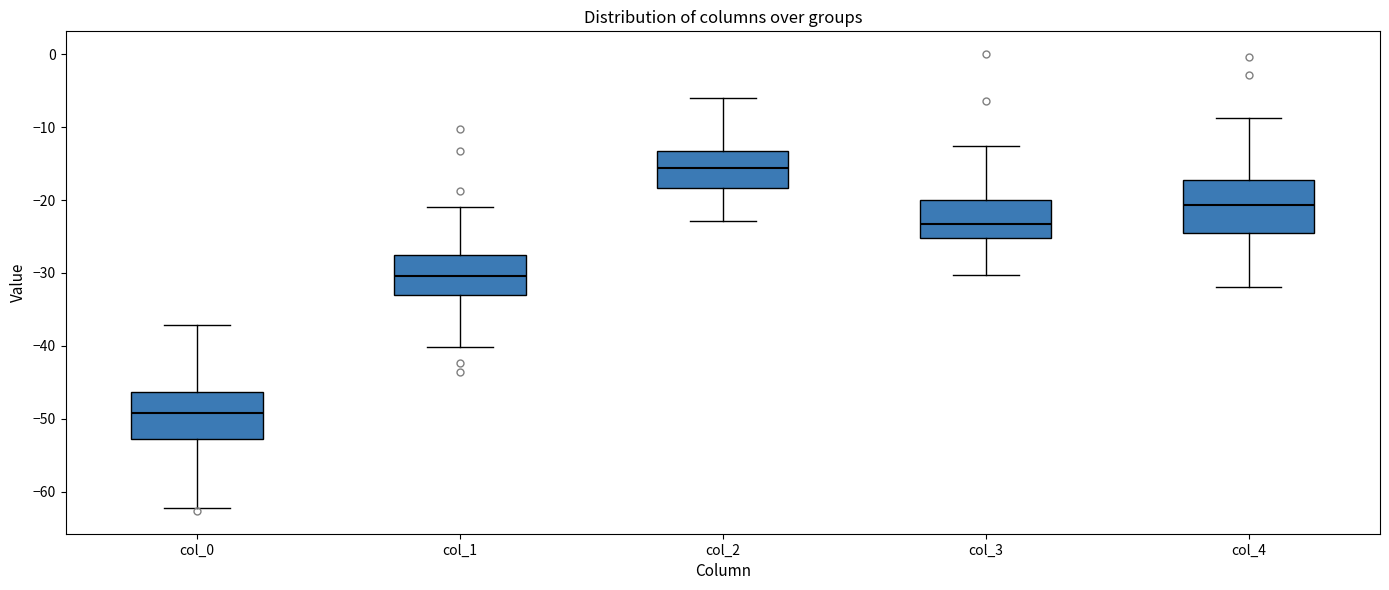

Reading left to right, transcribe this box plot: for each box, give where its median line is, the range the box spans, and where its two whiskers end, as read against the y-axis. The values are not printed on the chart, so give them approximately, as read against the axis.

col_0: median -49, box -53 to -46, whiskers -62 to -37
col_1: median -30, box -33 to -27, whiskers -40 to -21
col_2: median -16, box -18 to -13, whiskers -23 to -6
col_3: median -23, box -25 to -20, whiskers -30 to -13
col_4: median -21, box -25 to -17, whiskers -32 to -9